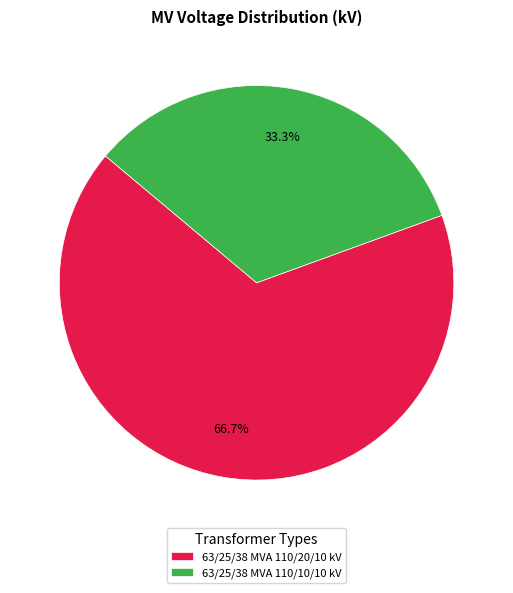

To the nearest percent, what is the difference between the largest and smallest slice percentages?

33%